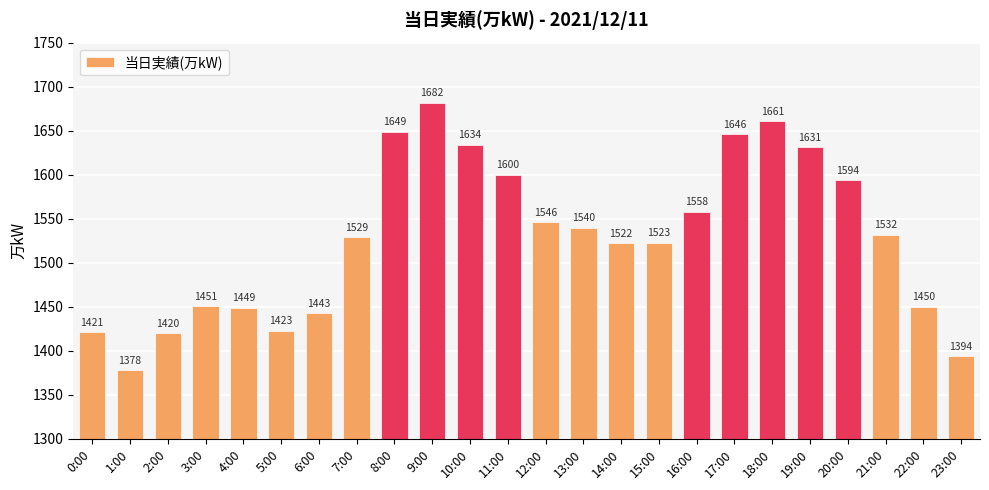

Which has a higher value, 10:00 or 13:00?

10:00